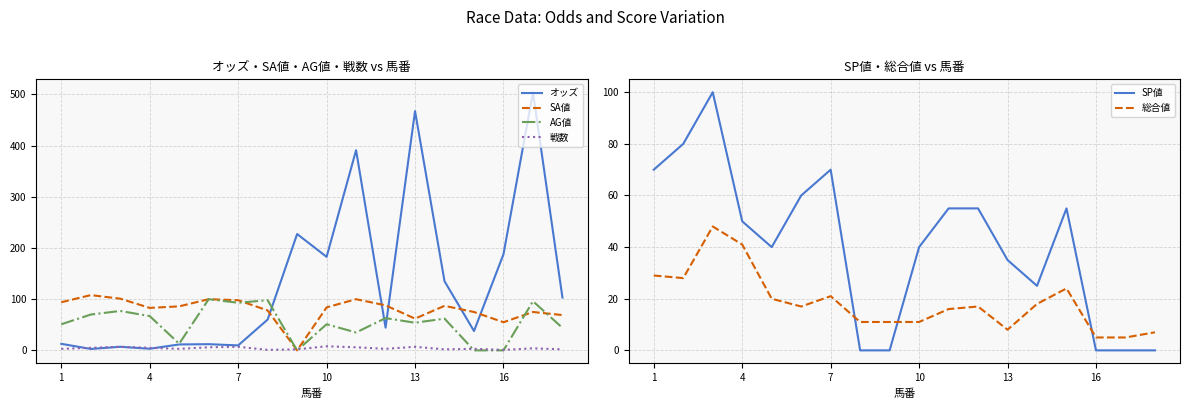

Rank the series at 1 from lowest to highest value.

戦数, オッズ, 総合値, AG値, SP値, SA値